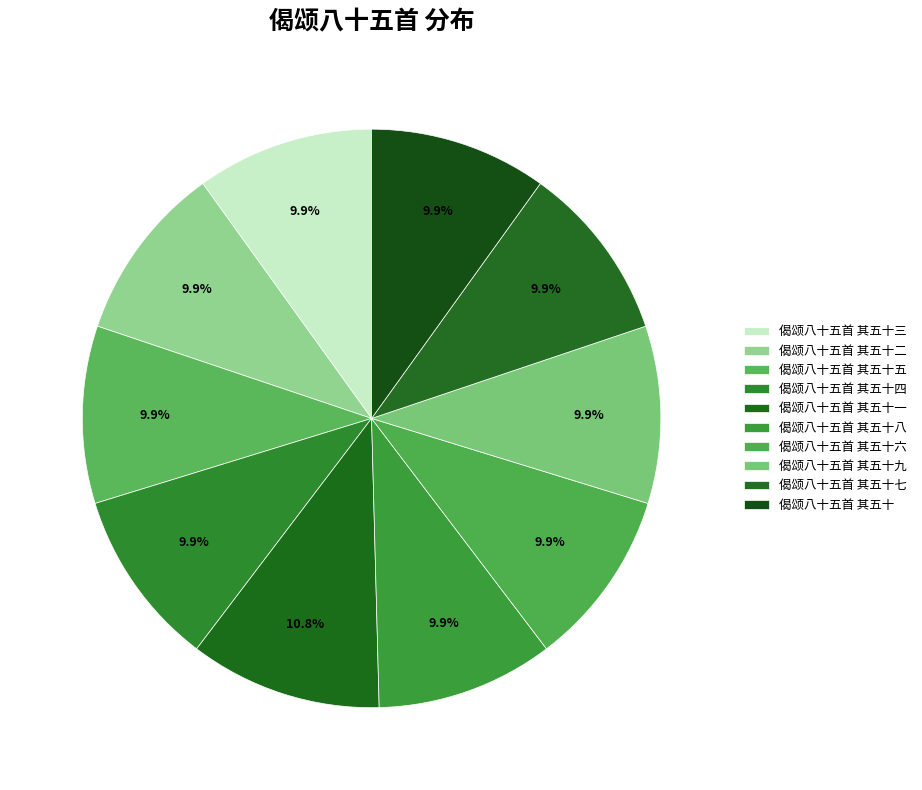

What percentage is the 偈颂八十五首 其五十三 slice, to the nearest percent?

10%